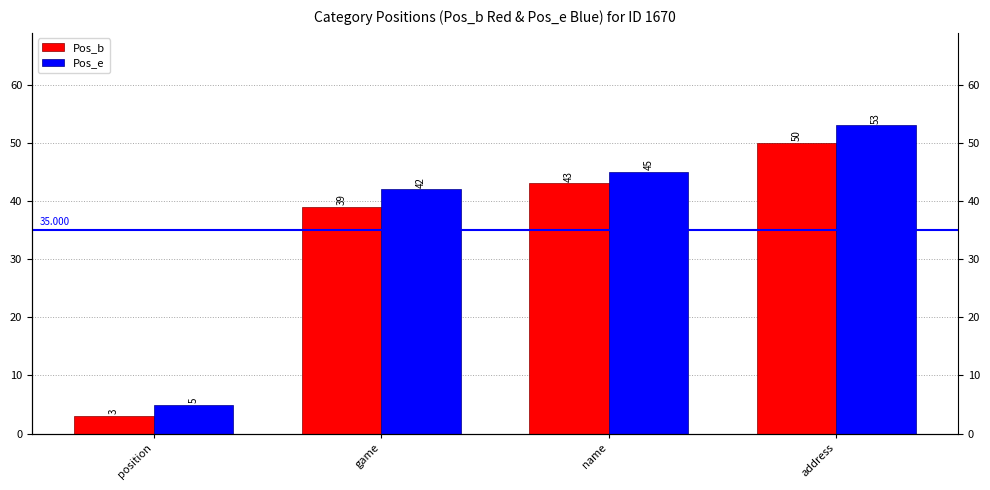

At which label does Pos_e first exceed 45?

address